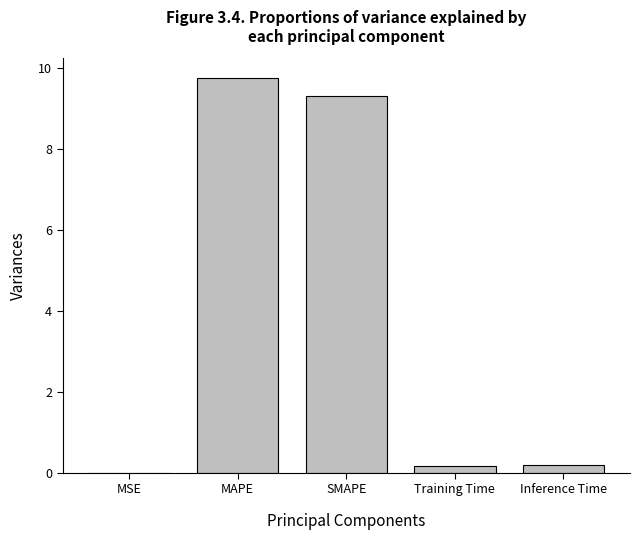

Which label corresponds to the largest value in the chart?

MAPE